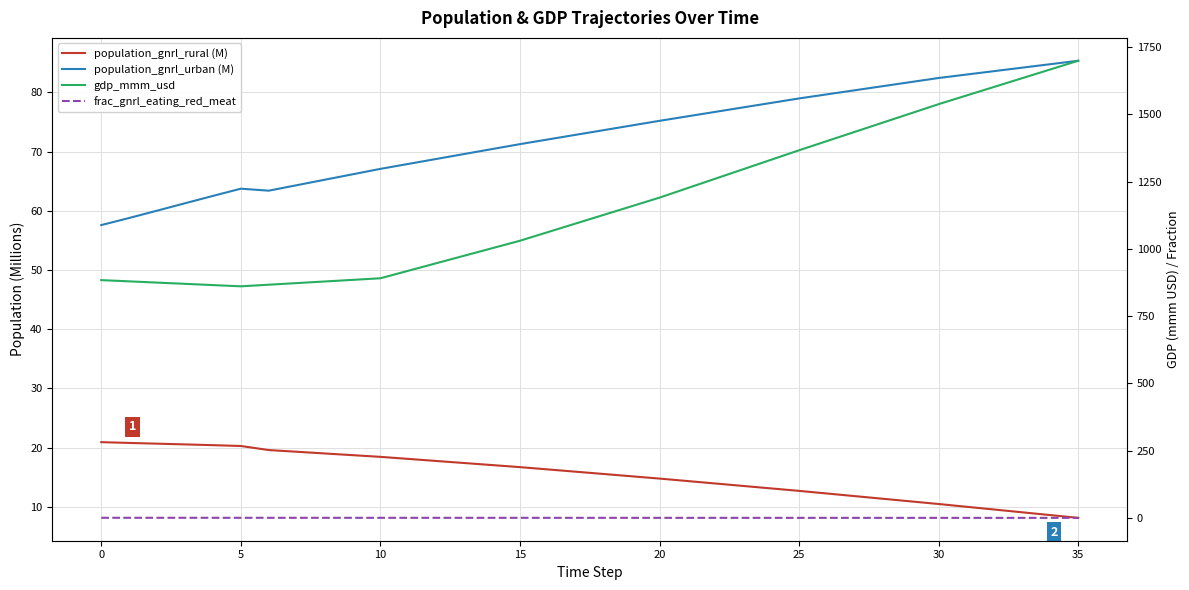

At 9, list the series in order from smallest to largest.

frac_gnrl_eating_red_meat, population_gnrl_rural (M), population_gnrl_urban (M), gdp_mmm_usd